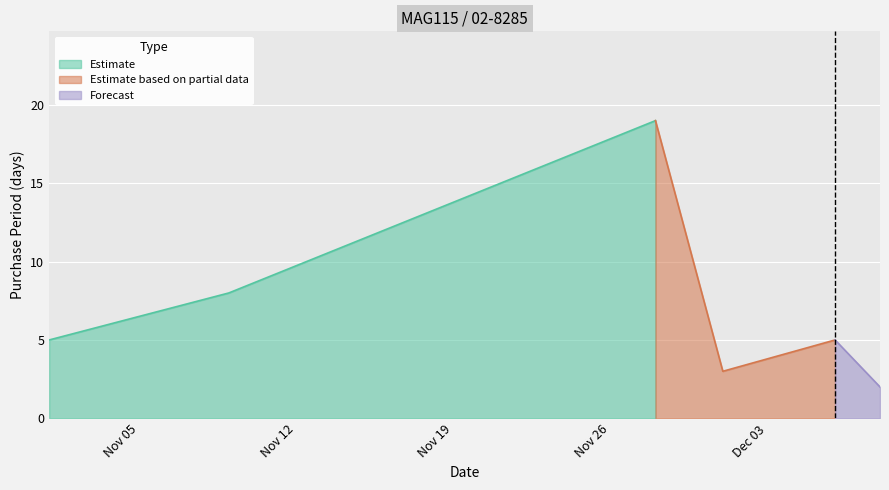

What is the value of the 5th point from the left?

5